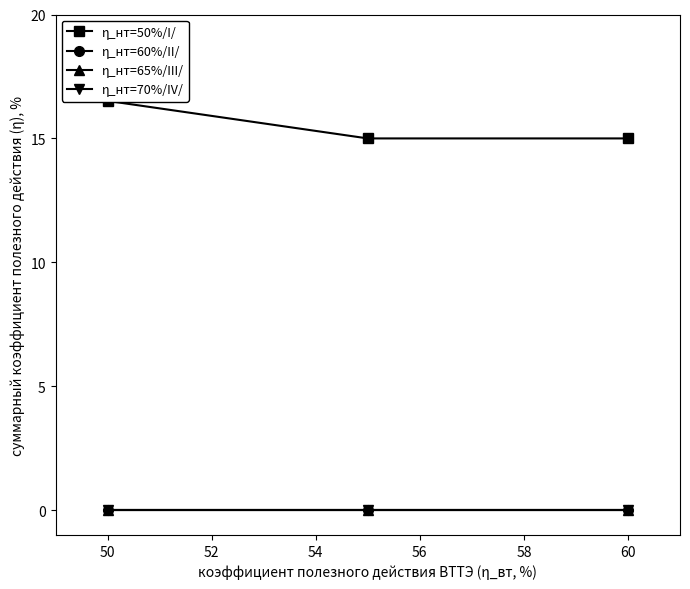

At 60, list the series in order from smallest to largest.

η_нт=60%/II/, η_нт=65%/III/, η_нт=70%/IV/, η_нт=50%/I/